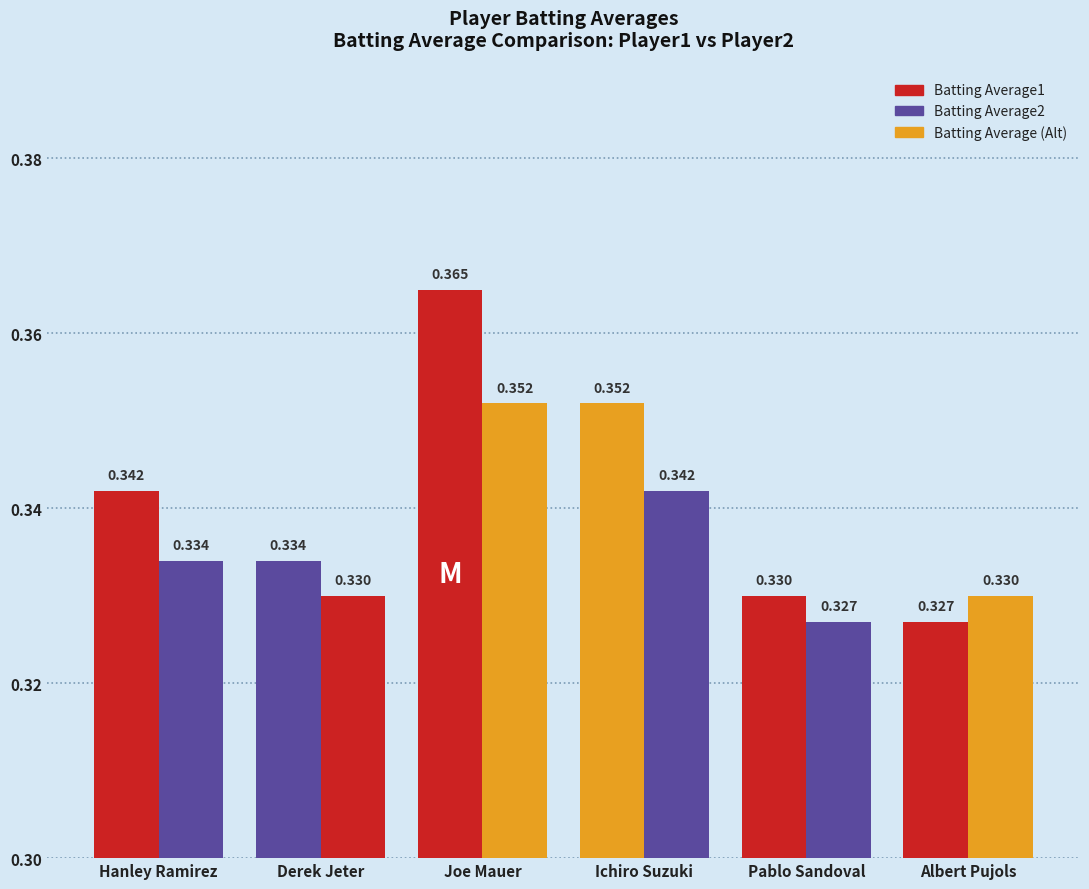

Is it true that Batting Average2 equals 0.5 at Hanley Ramirez?

False